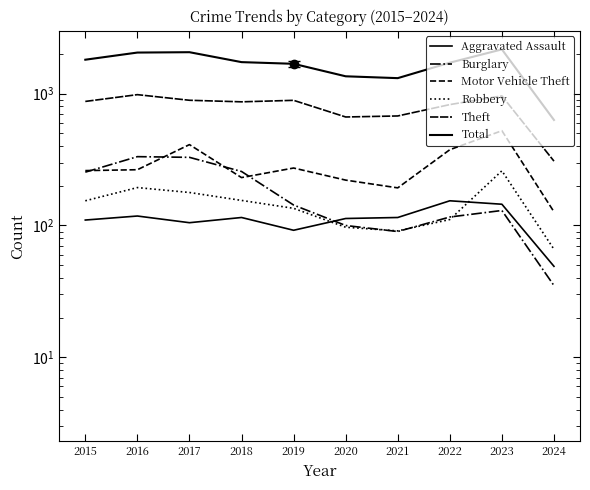

At 2023, list the series in order from smallest to largest.

Burglary, Aggravated Assault, Robbery, Motor Vehicle Theft, Theft, Total